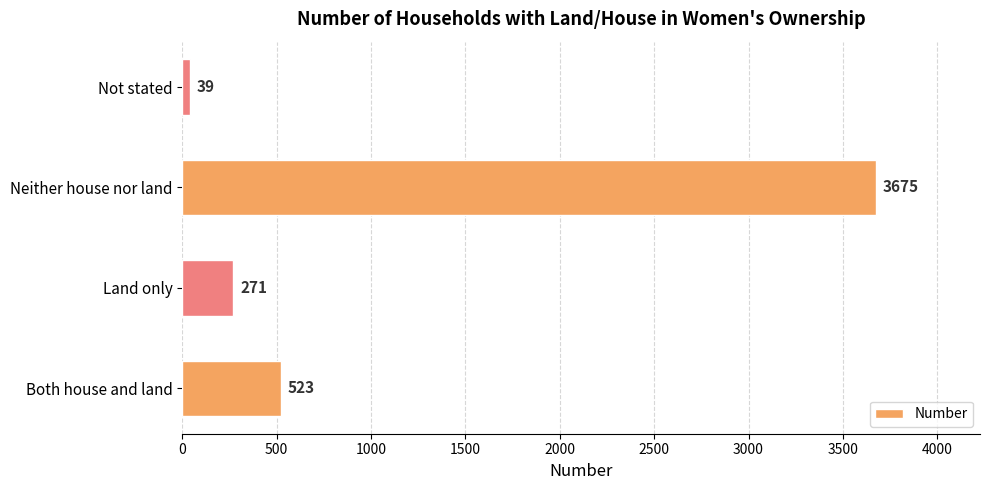

Rank the categories by value from lowest to highest.

Not stated, Land only, Both house and land, Neither house nor land